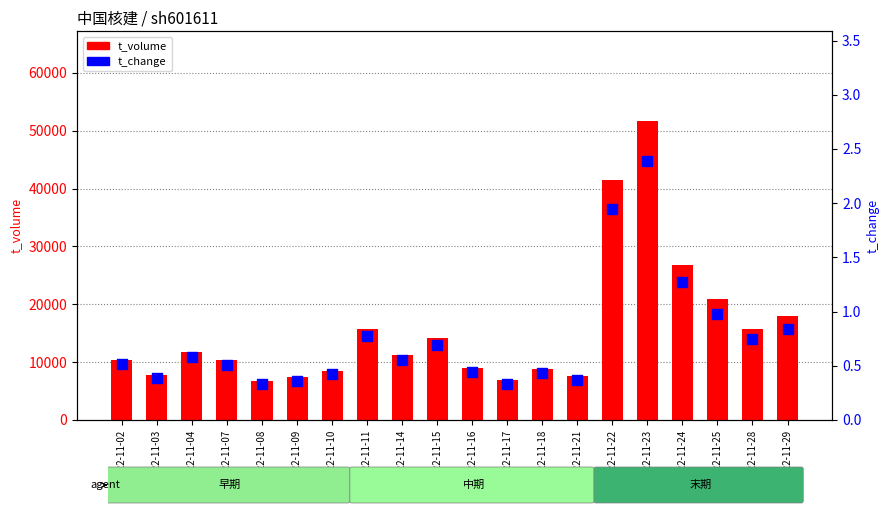

Which series reaches the maximum Y coordinate?

t_volume